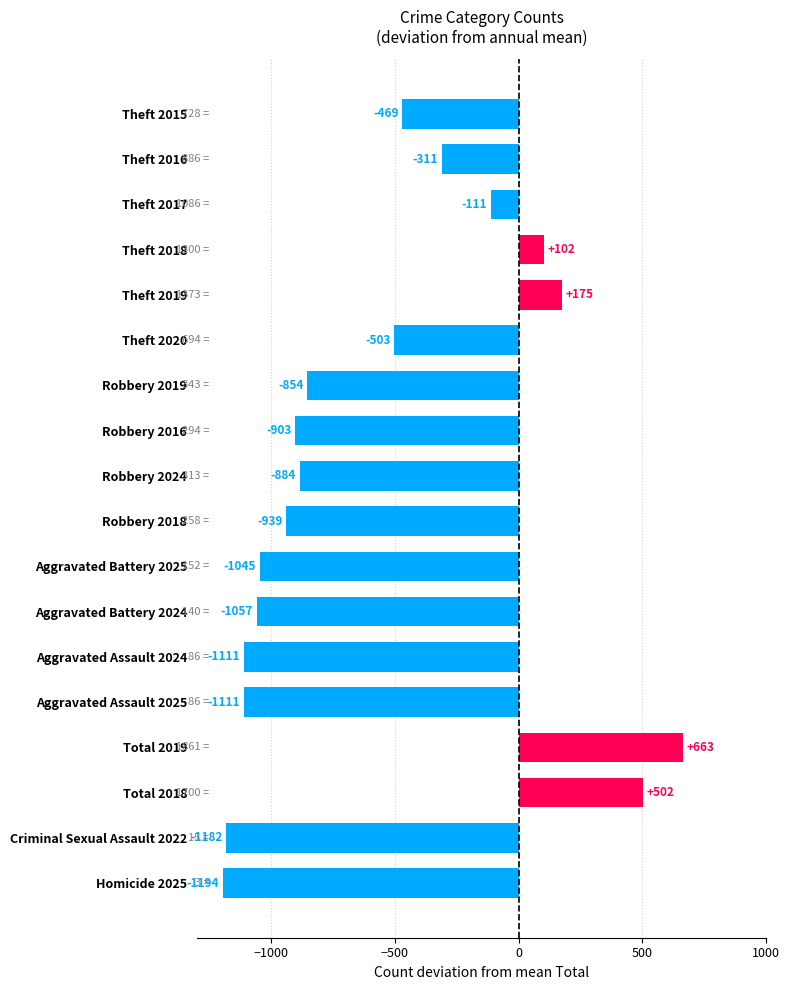

True or false: the data shows -233.6 at Aggravated Battery 2024.

False